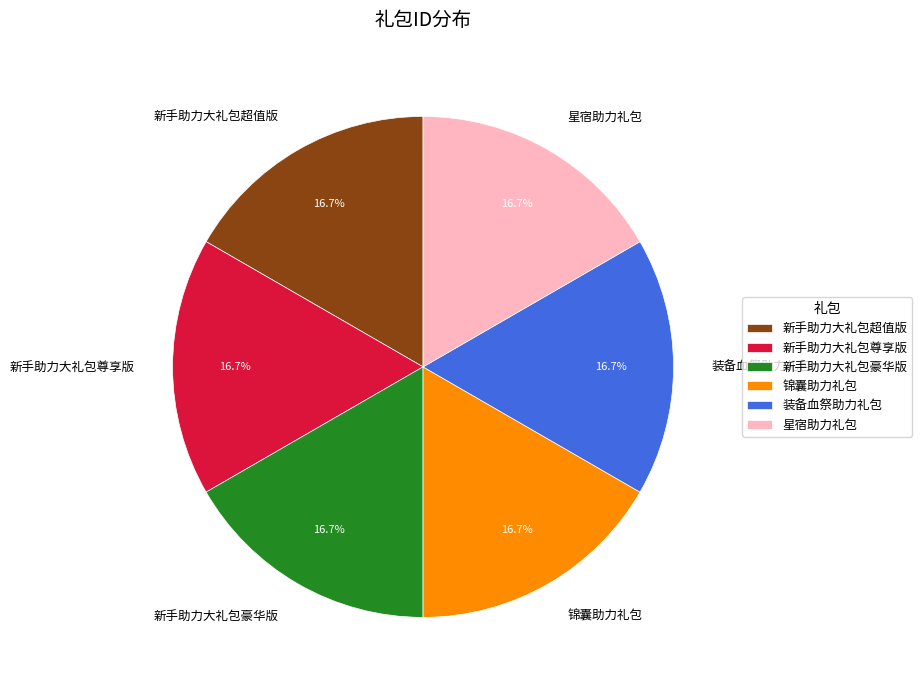

To the nearest percent, what is the average slice percentage?

17%